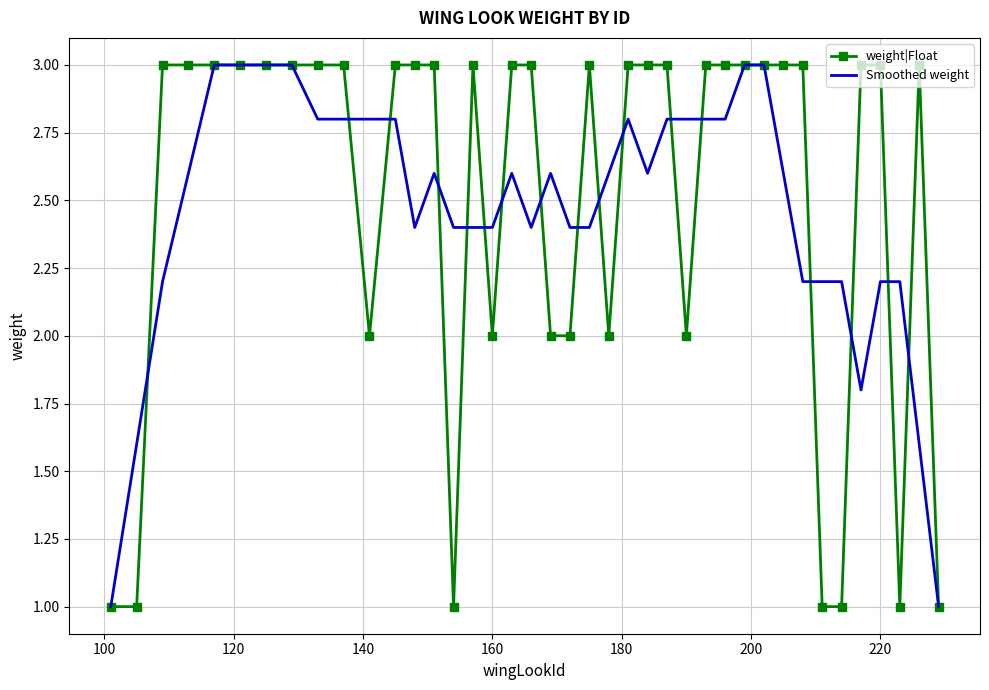

What is the highest value of the Smoothed weight series?

3.0